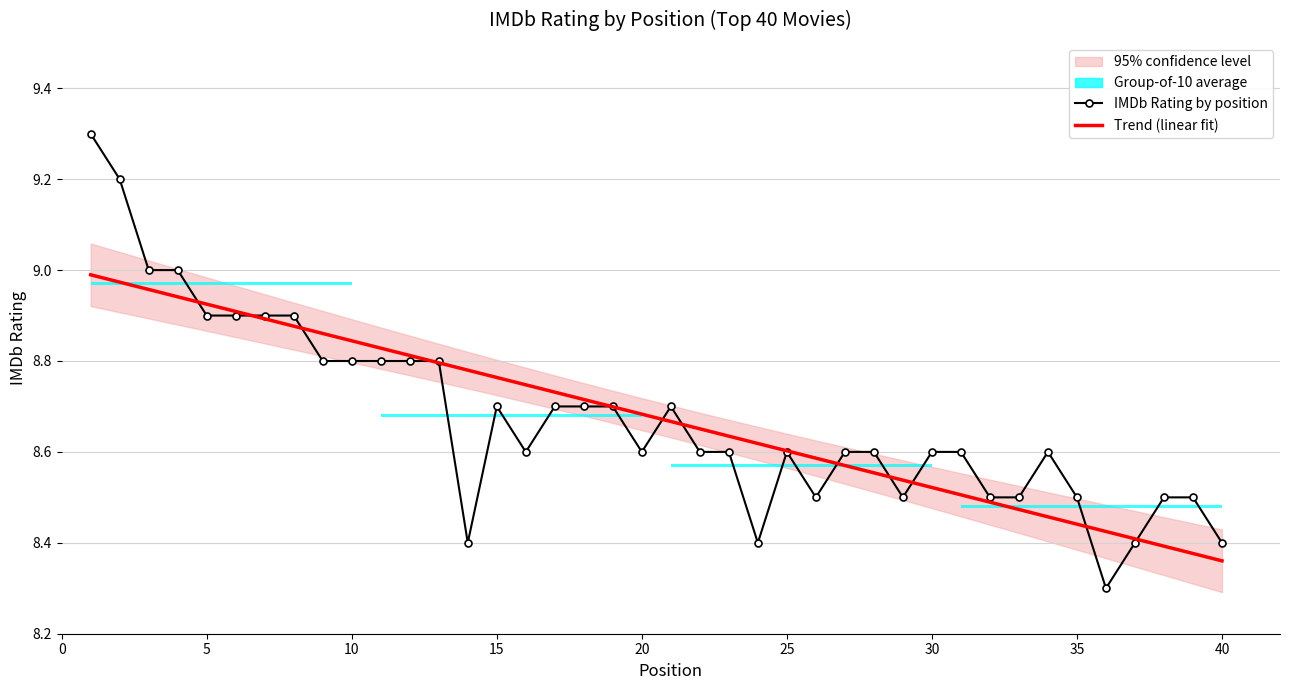

How many categories are shown in the chart?

40